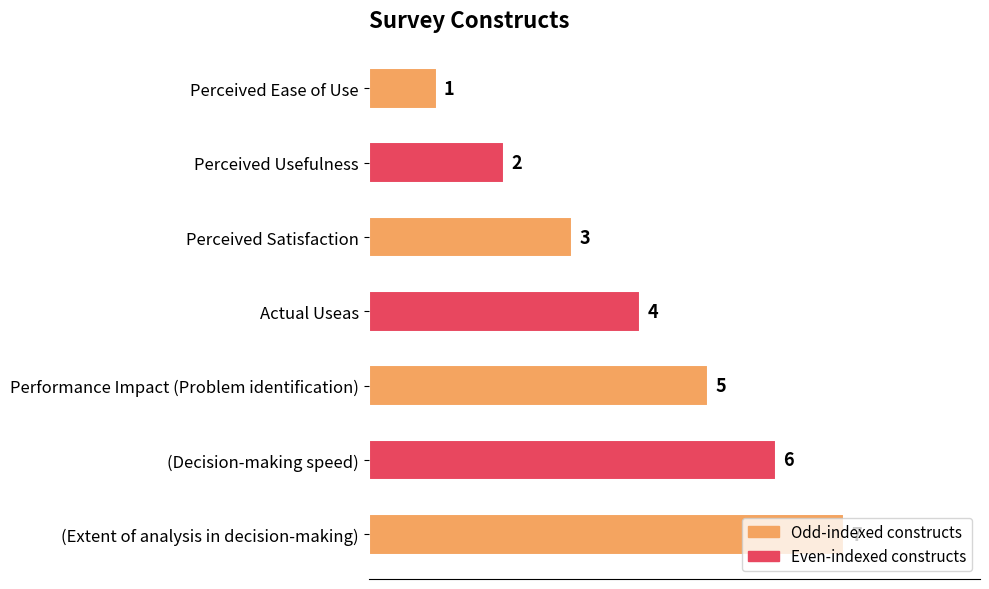

Are the bars grouped side by side (vs. stacked)?

No